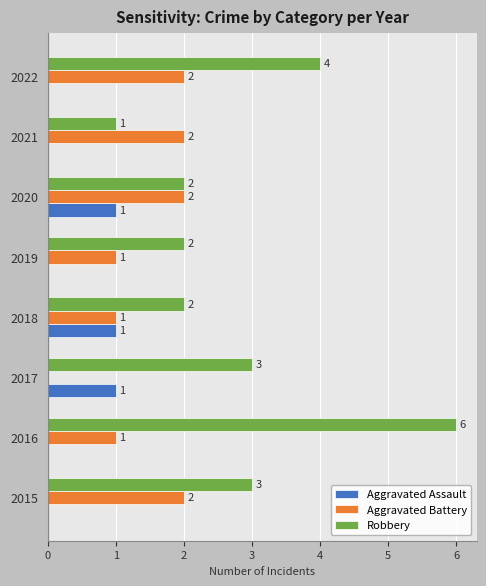

What are all the series names shown in the legend?

Aggravated Assault, Aggravated Battery, Robbery